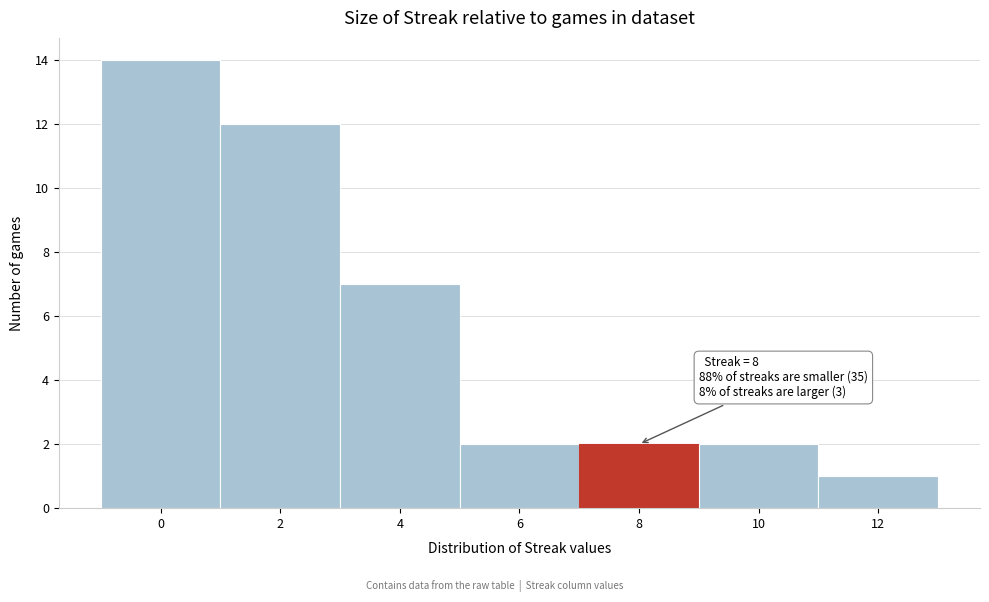

Reading right to left, transcribe all the data shown in this chart.

12=1	10=2	8=2	6=2	4=7	2=12	0=14